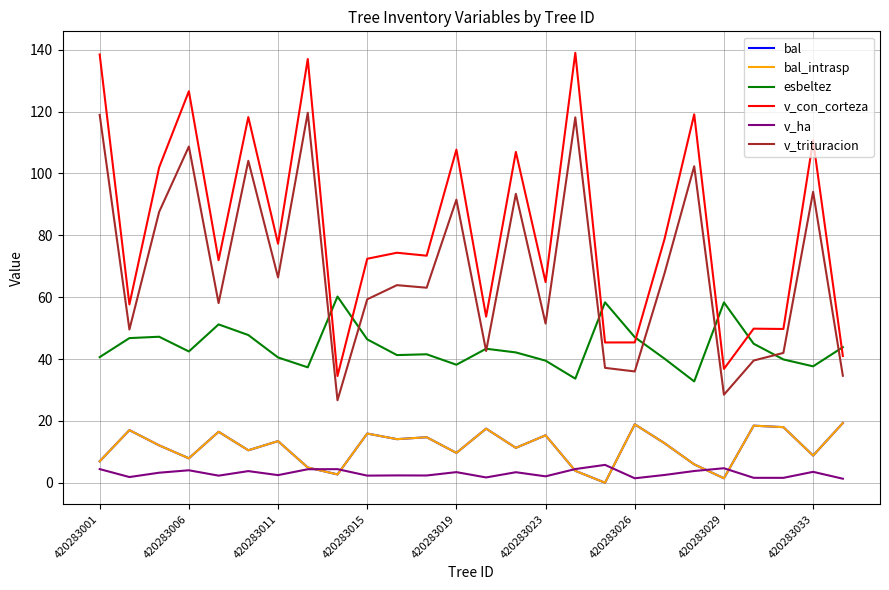

Which series has the largest total across all categories?

v_con_corteza